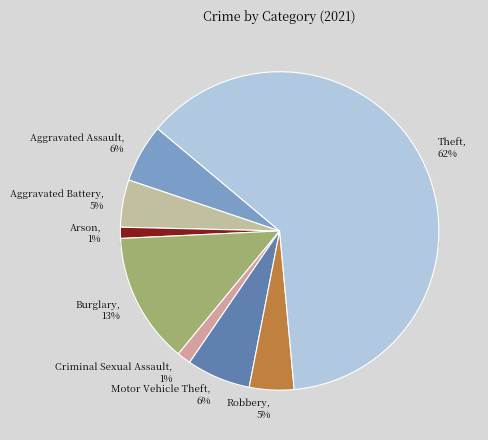

To the nearest percent, what portion does Robbery represent?

5%